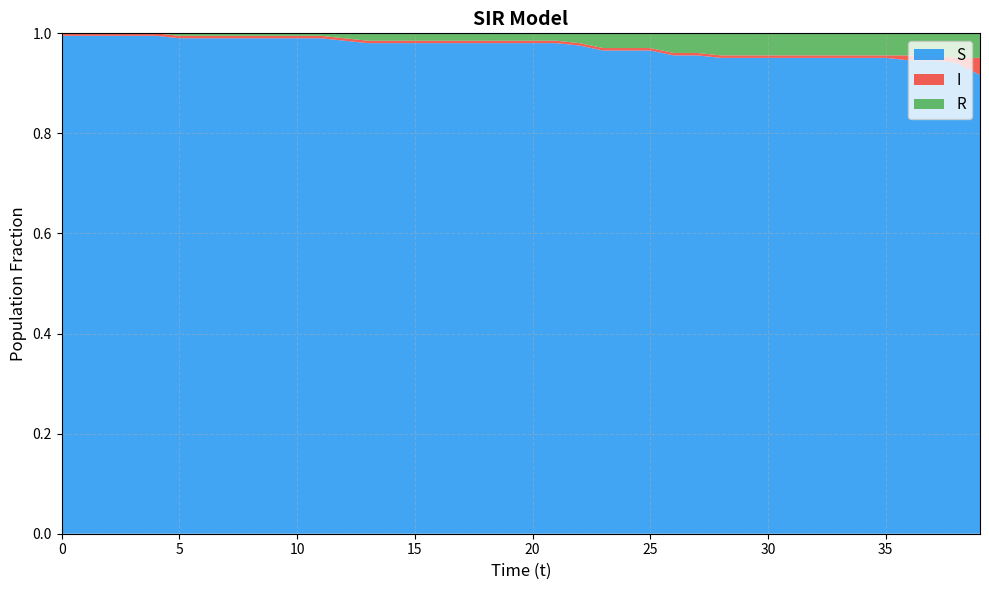

Reading right to left, transcribe all the data shown in this chart.

S: 39=0.9	38=0.9	37=0.9	36=0.9	35=1.0	34=1.0	33=1.0	32=1.0	31=1.0	30=1.0	29=1.0	28=1.0	27=1.0	26=1.0	25=1.0	24=1.0	23=1.0	22=1.0	21=1.0	20=1.0	19=1.0	18=1.0	17=1.0	16=1.0	15=1.0	14=1.0	13=1.0	12=1.0	11=1.0	10=1.0	9=1.0	8=1.0	7=1.0	6=1.0	5=1.0	4=1.0	3=1.0	2=1.0	1=1.0	0=1.0
I: 39=0.0	38=0.0	37=0.0	36=0.0	35=0.0	34=0.0	33=0.0	32=0.0	31=0.0	30=0.0	29=0.0	28=0.0	27=0.0	26=0.0	25=0.0	24=0.0	23=0.0	22=0.0	21=0.0	20=0.0	19=0.0	18=0.0	17=0.0	16=0.0	15=0.0	14=0.0	13=0.0	12=0.0	11=0.0	10=0.0	9=0.0	8=0.0	7=0.0	6=0.0	5=0.0	4=0.0	3=0.0	2=0.0	1=0.0	0=0.0
R: 39=0.0	38=0.0	37=0.0	36=0.0	35=0.0	34=0.0	33=0.0	32=0.0	31=0.0	30=0.0	29=0.0	28=0.0	27=0.0	26=0.0	25=0.0	24=0.0	23=0.0	22=0.0	21=0.0	20=0.0	19=0.0	18=0.0	17=0.0	16=0.0	15=0.0	14=0.0	13=0.0	12=0.0	11=0.0	10=0.0	9=0.0	8=0.0	7=0.0	6=0.0	5=0.0	4=0.0	3=0.0	2=0.0	1=0.0	0=0.0